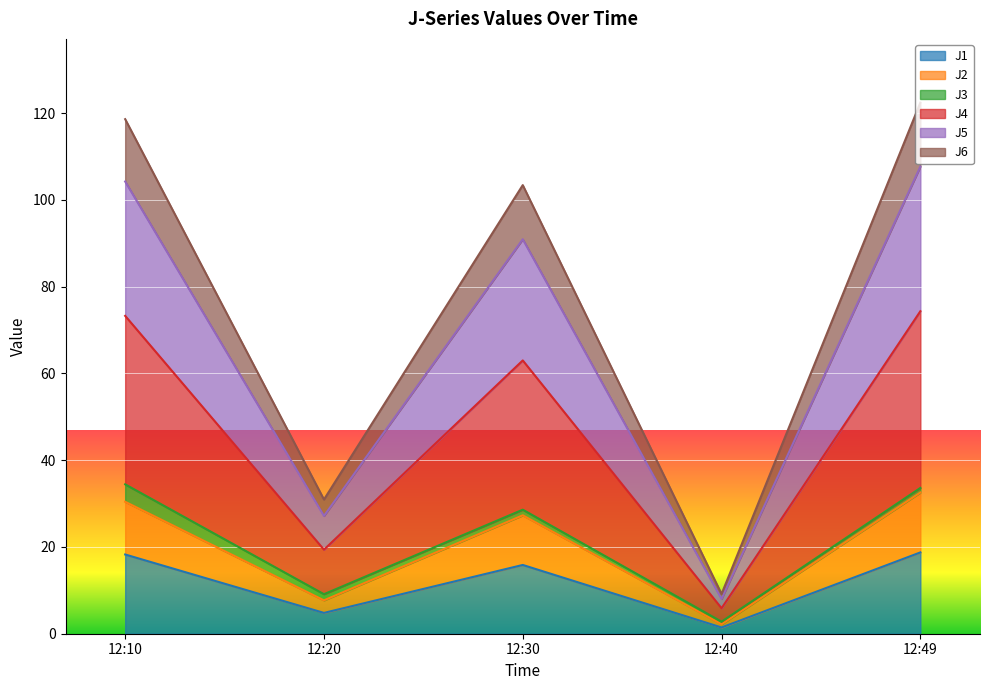

True or false: J1 has a value of 18.7 at 12:49.

True